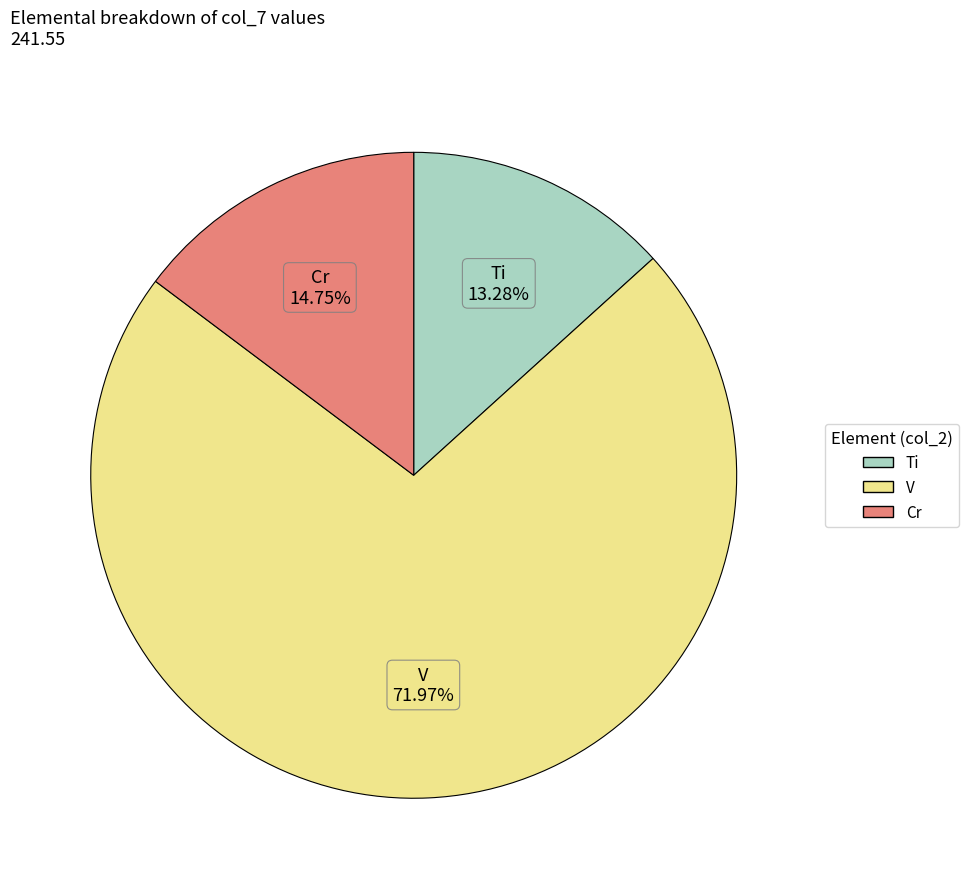

Does any single category account for the majority?

Yes